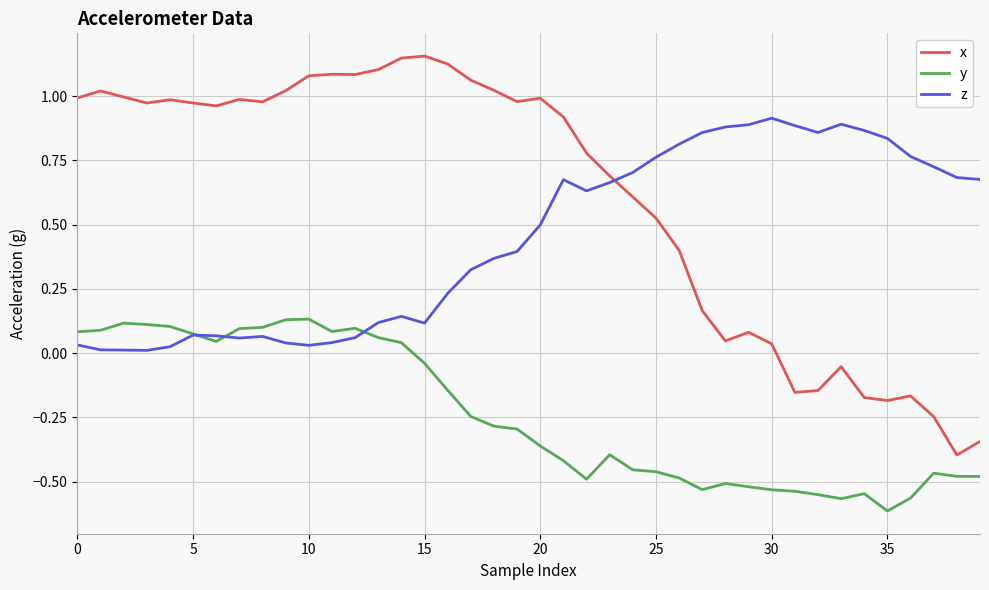

Which series has the largest range (max minus min)?

x